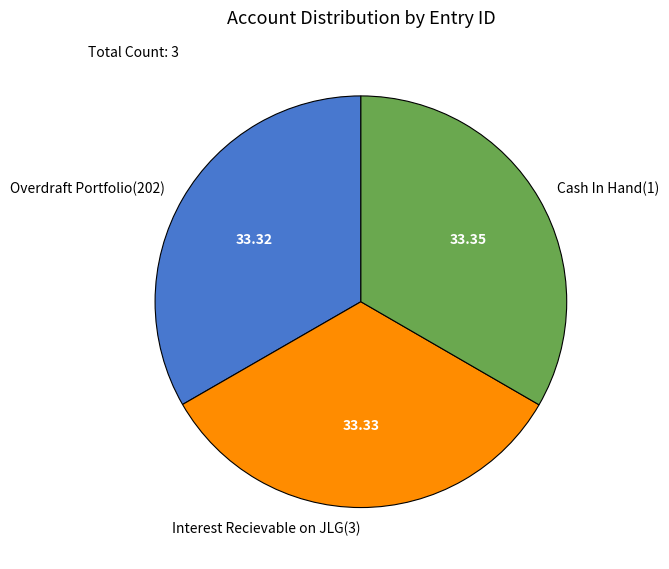

Count the number of slices in the pie.

3